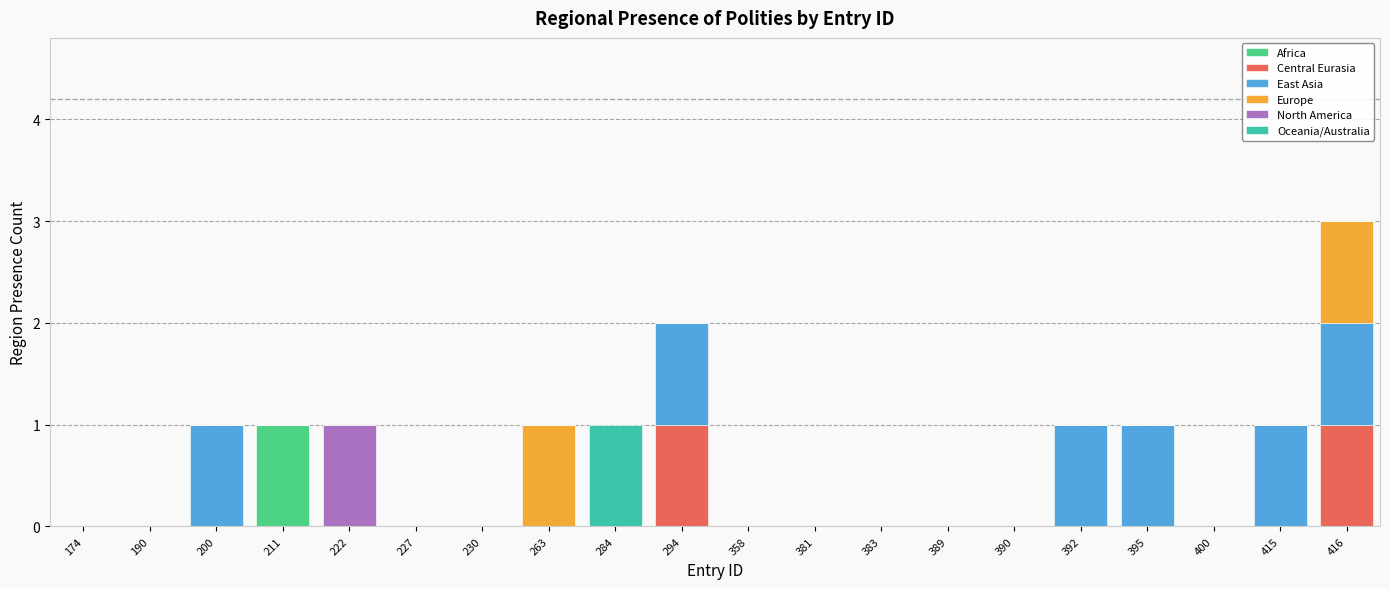

The value of Africa at 415 is 0. True or false?

True